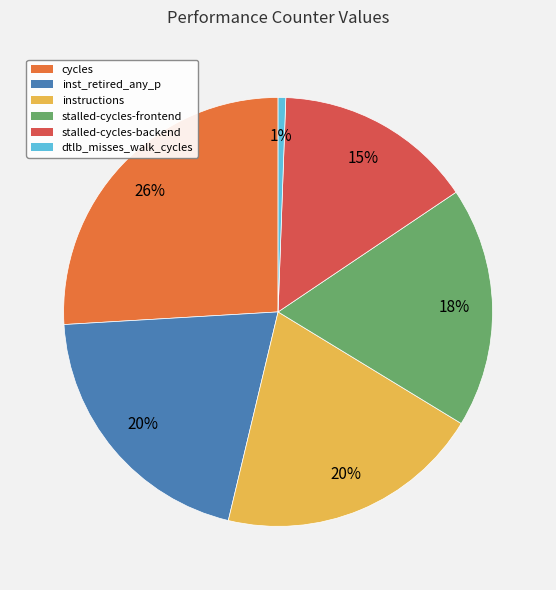

Is there any slice that represents more than half of the pie?

No